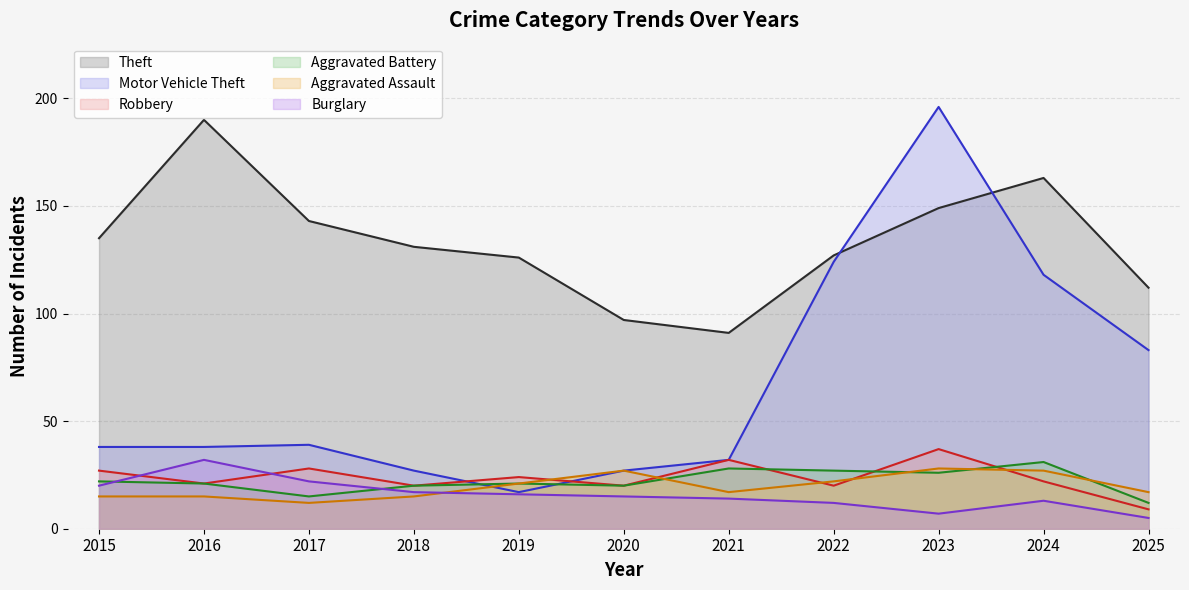

Rank the series at 2021 from lowest to highest value.

Burglary, Aggravated Assault, Aggravated Battery, Motor Vehicle Theft, Robbery, Theft